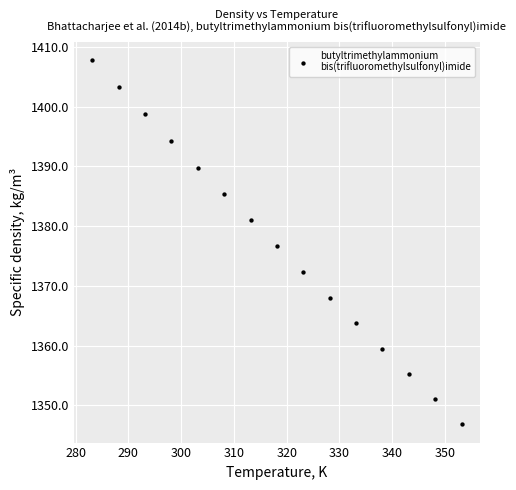

What is the range of Y values (max minus min)?

61.0